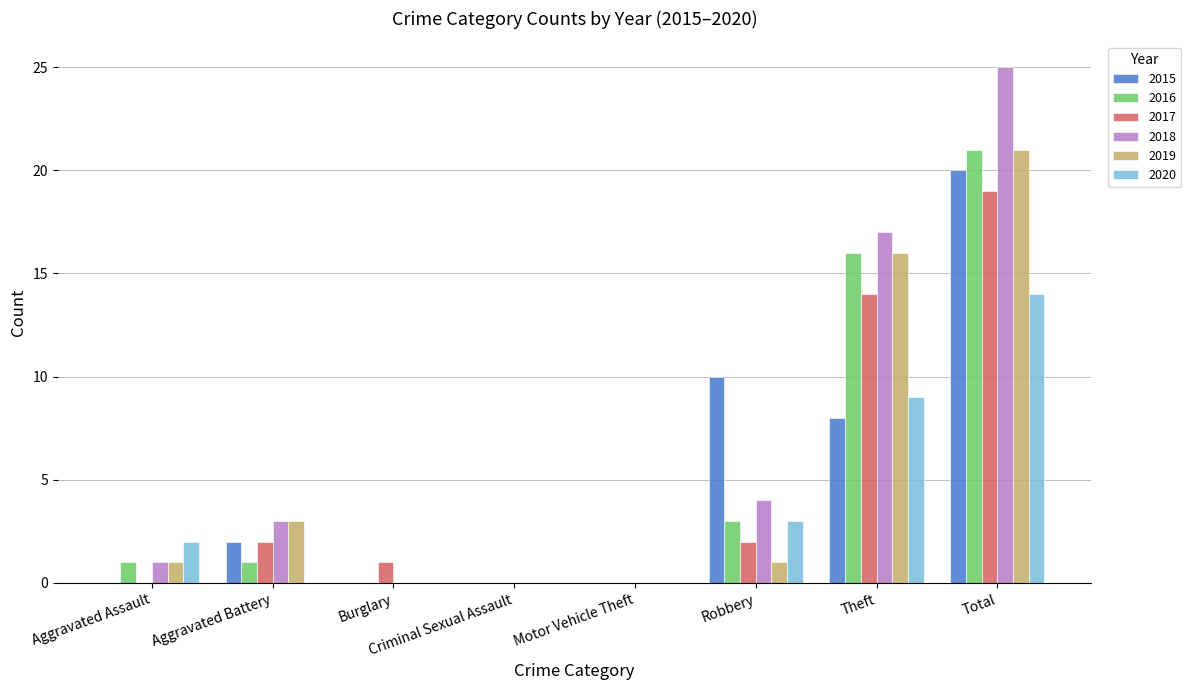

What is the sum of the 2018 values at Theft and Criminal Sexual Assault?

17